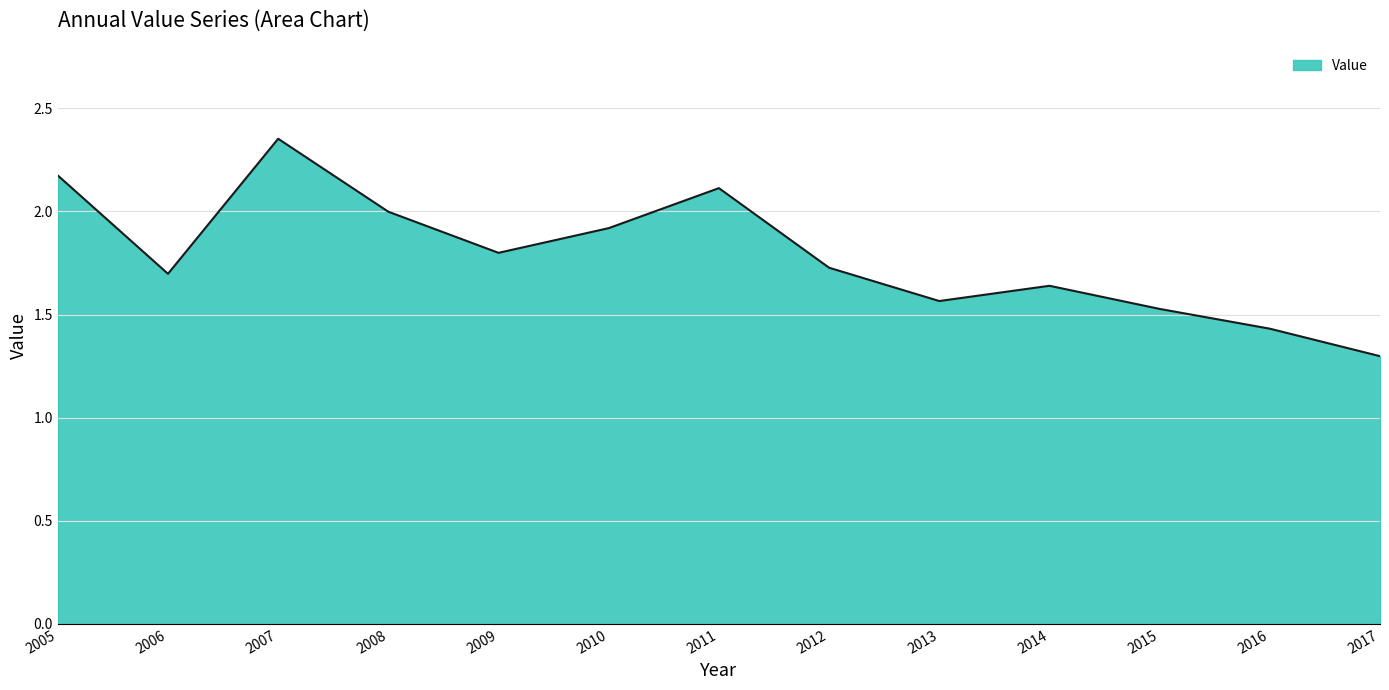

What is the difference between the maximum and minimum values?

1.1